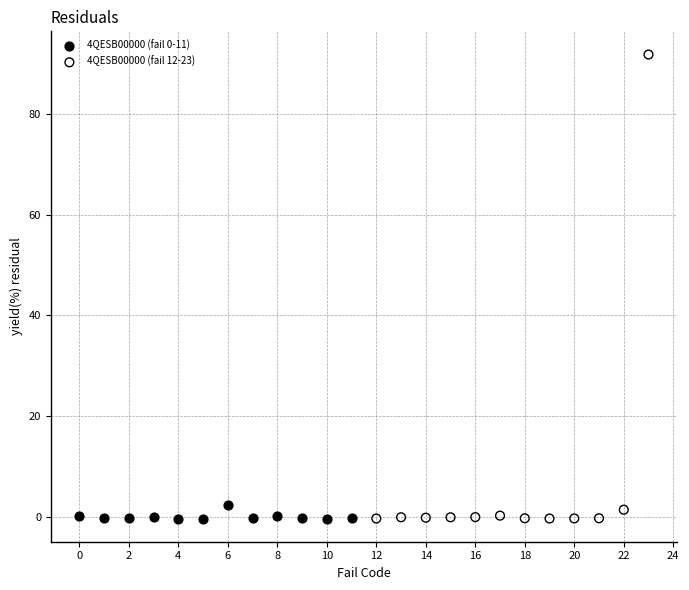

Which series contains the highest Y value?

4QESB00000 (fail 12-23)